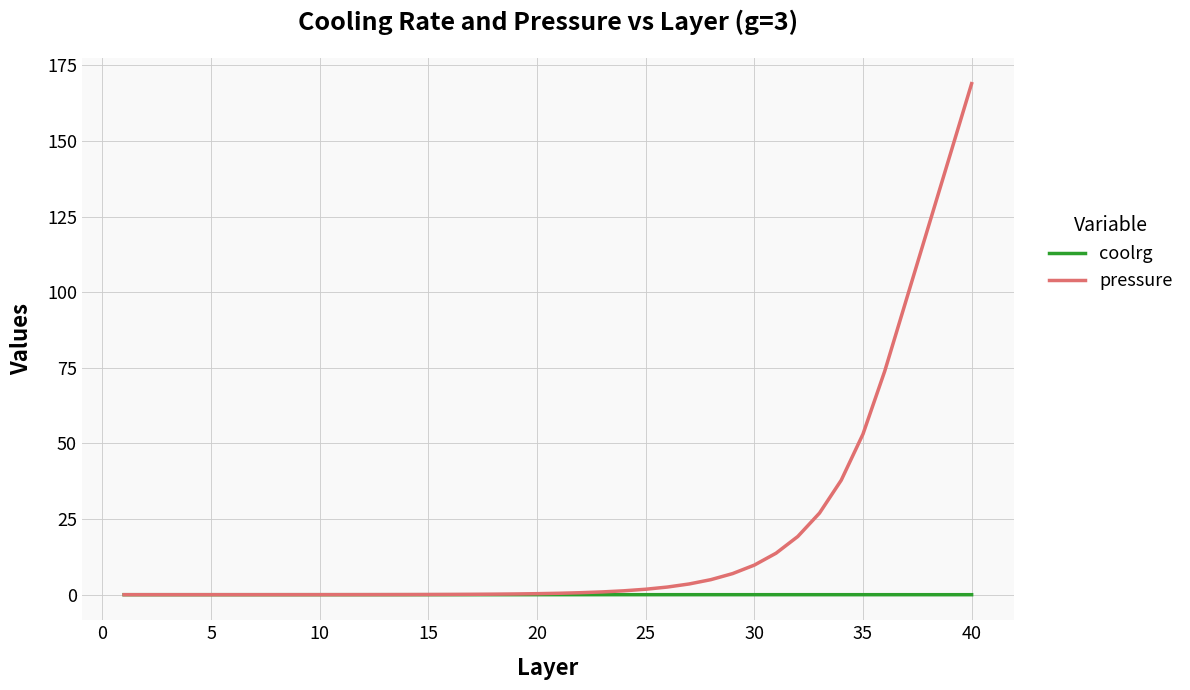

Rank the series by their average value, from highest to lowest.

pressure, coolrg